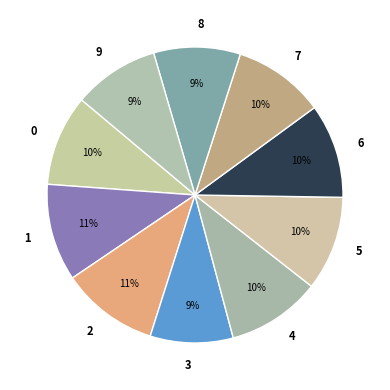

The 2 slice represents 11% of the pie. True or false?

True